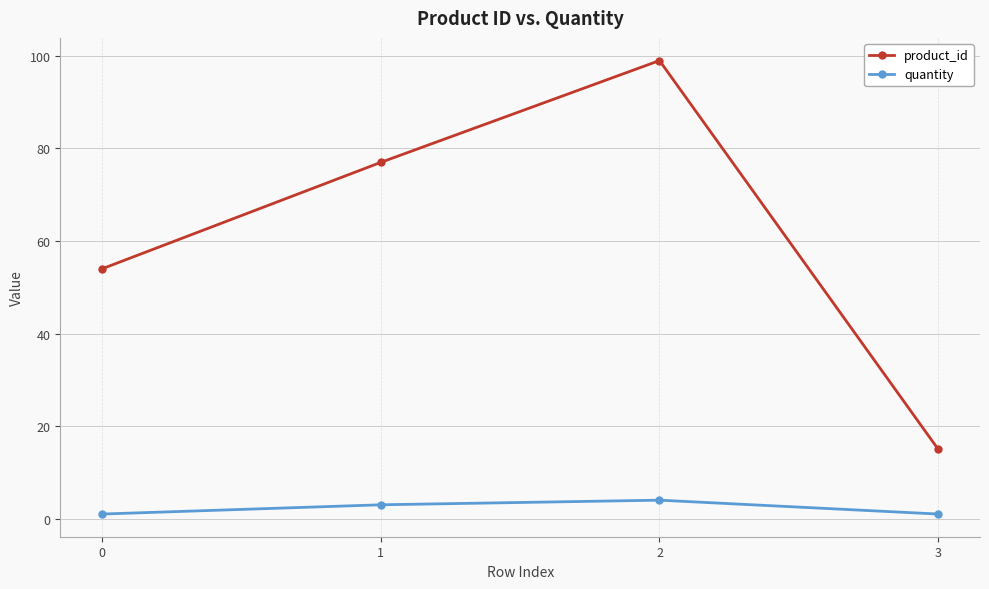

Where is the first local maximum for quantity?

2